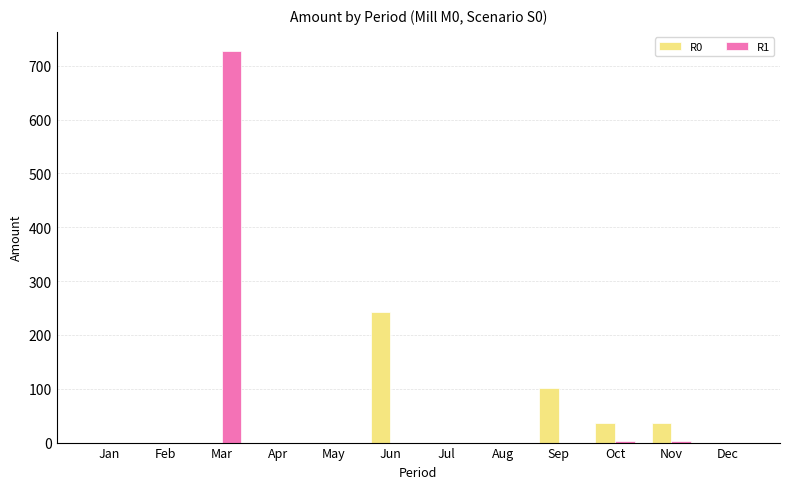

Reading right to left, extract all data points from this chart.

R0: 0.0	36.0	36.0	101.6	0.0	0.0	242.1	0.0	0.0	0.0	0.0	0.0
R1: 0.0	3.5	3.5	0.0	0.0	0.0	0.0	0.0	0.0	726.7	0.0	0.0